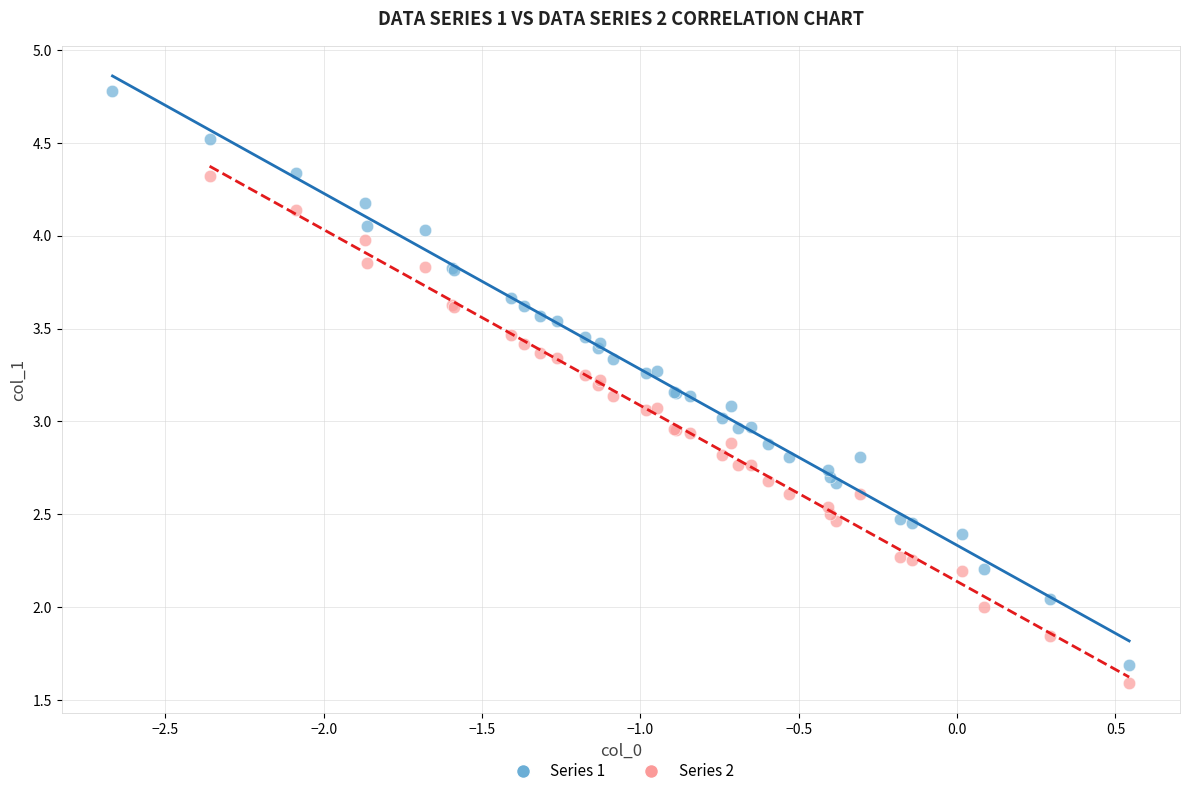

Which series contains the highest Y value?

Series 1